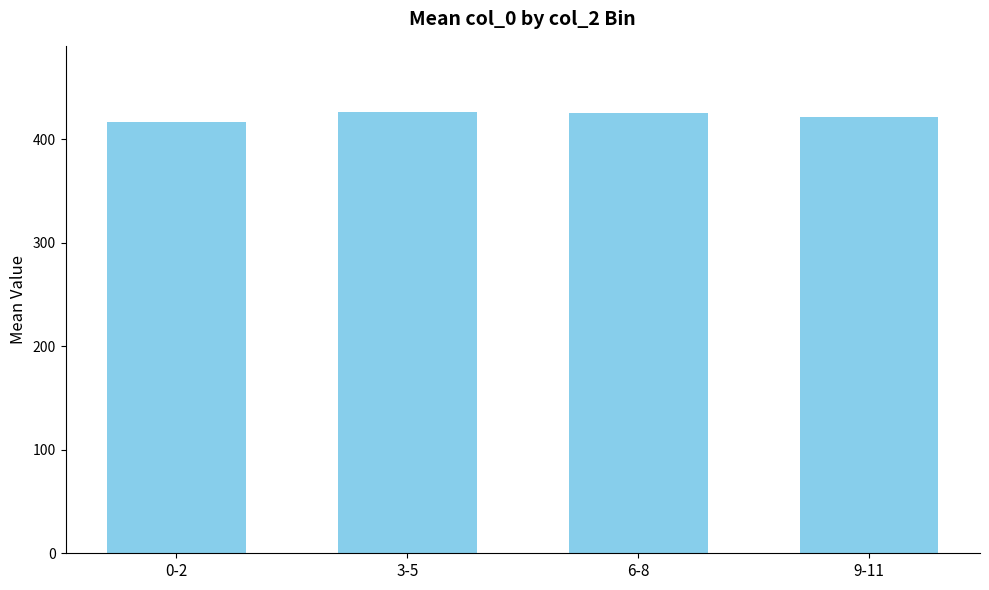

Does the chart contain stacked bars?

No